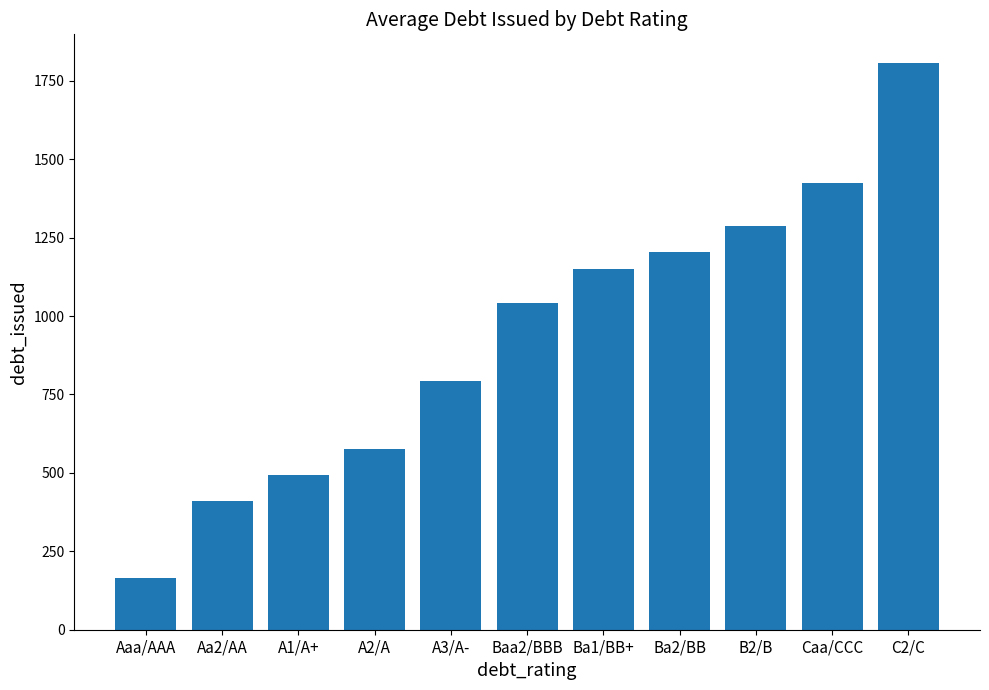

Reading left to right, extract all data points from this chart.

164.3	410.8	493.0	575.2	794.3	1040.8	1150.3	1205.1	1287.3	1424.2	1807.6